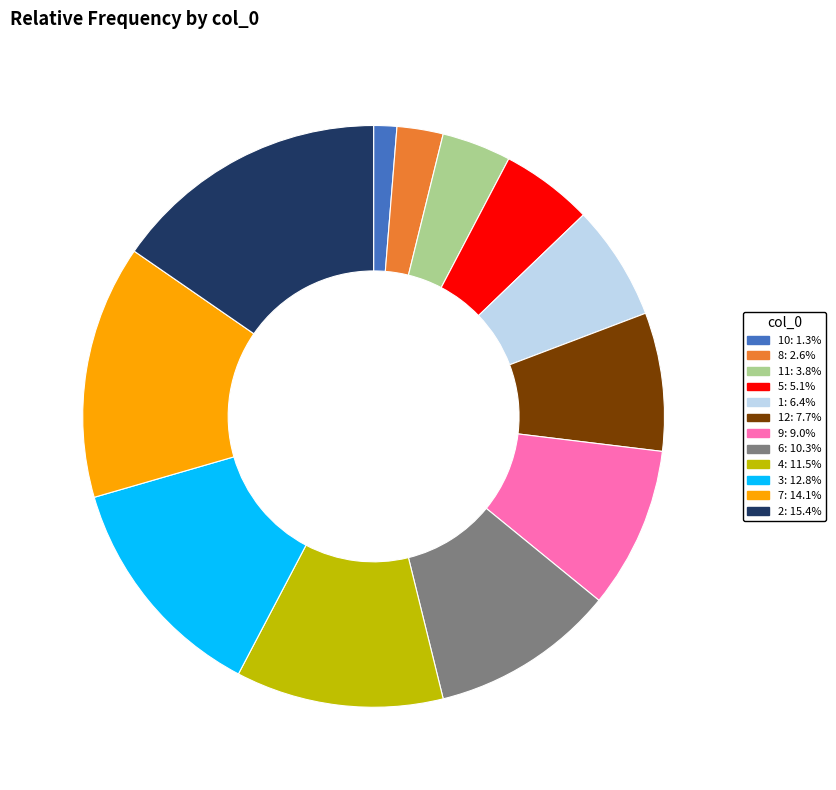

Is the sum of 12: 7.7% and 7: 14.1% greater than half?

No